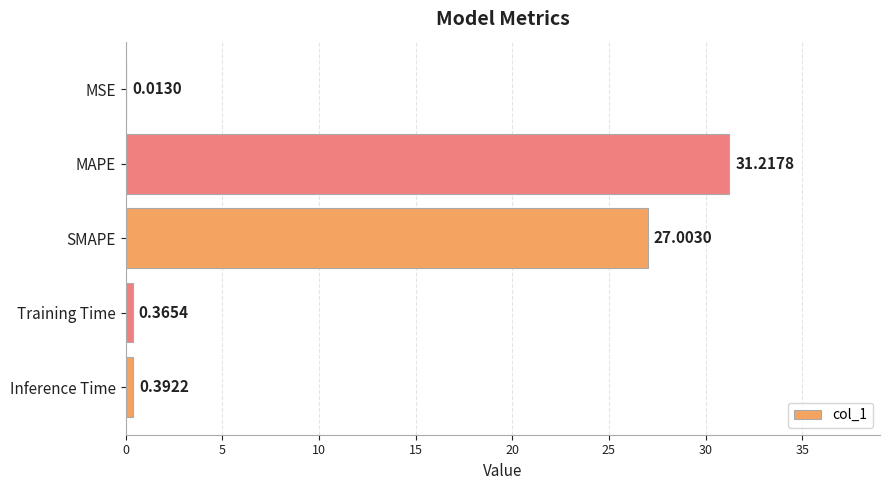

What is the change in value from MSE to Inference Time?

+0.4